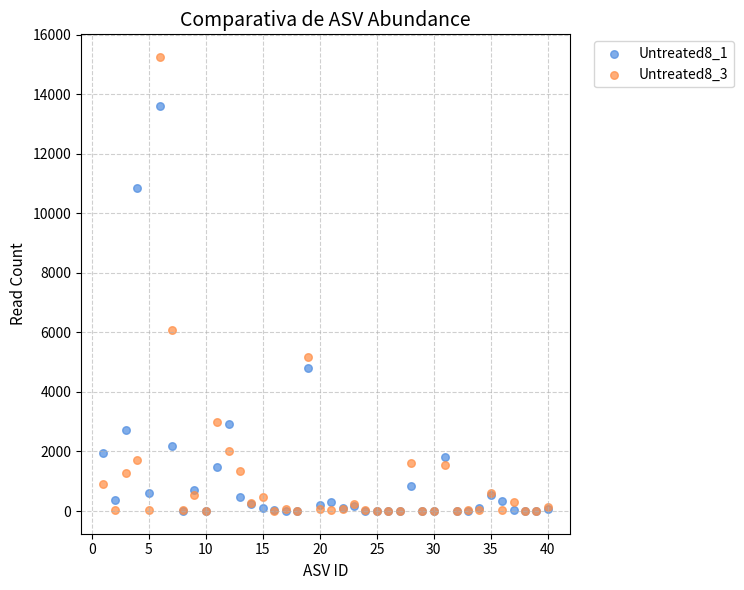

Across all series, what Y value is closest to 7623?

6067